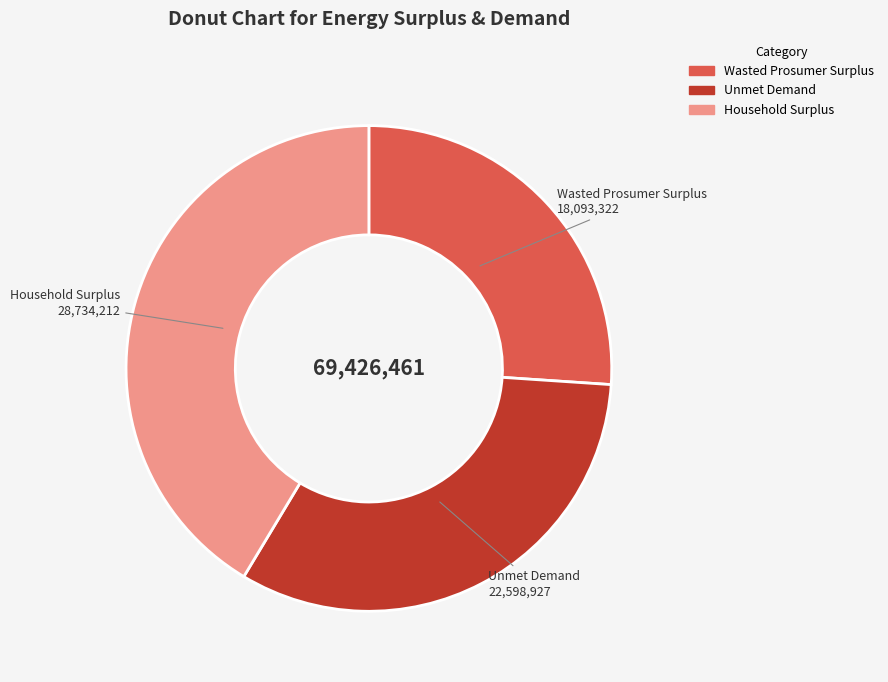

The Wasted Prosumer Surplus slice represents 13% of the pie. True or false?

False